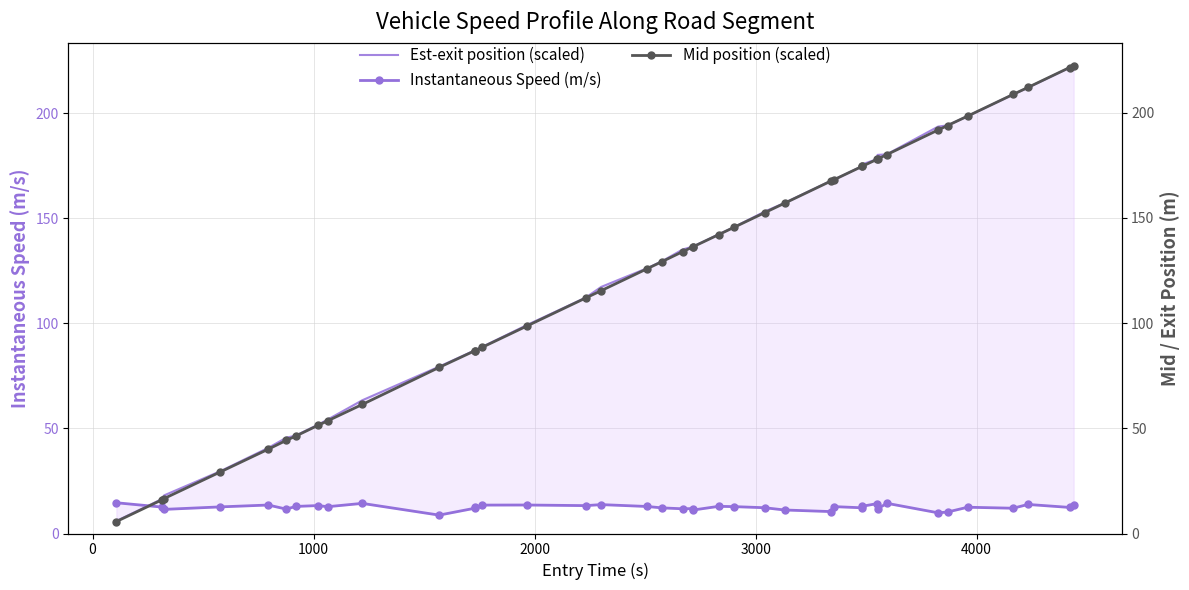

At how many categories does at least one series exceed 120?

23